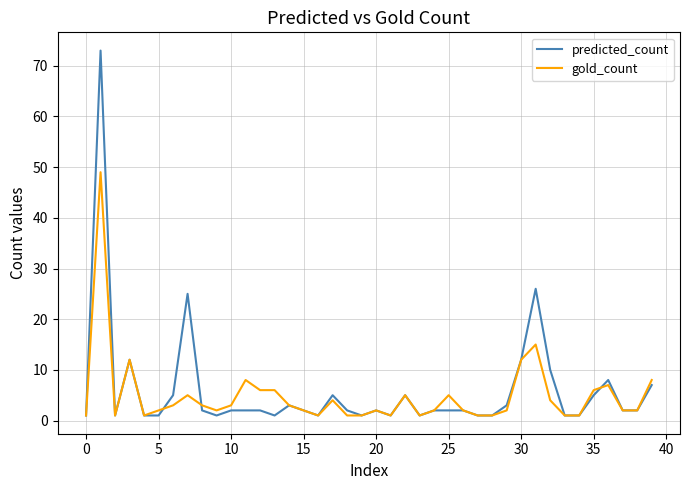

Does the chart have visible grid lines?

Yes